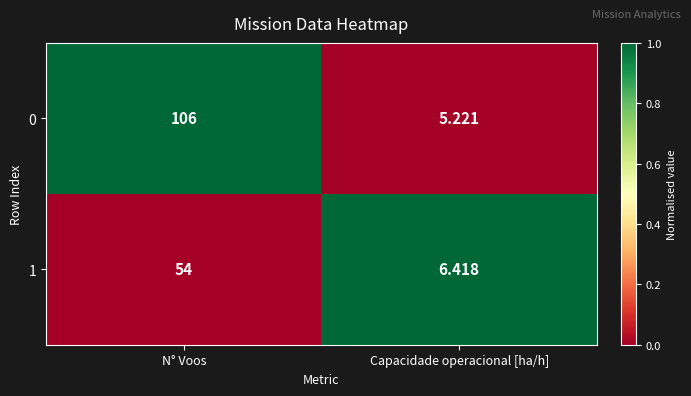

At which label is 0 closest to 55?

Capacidade operacional [ha/h]